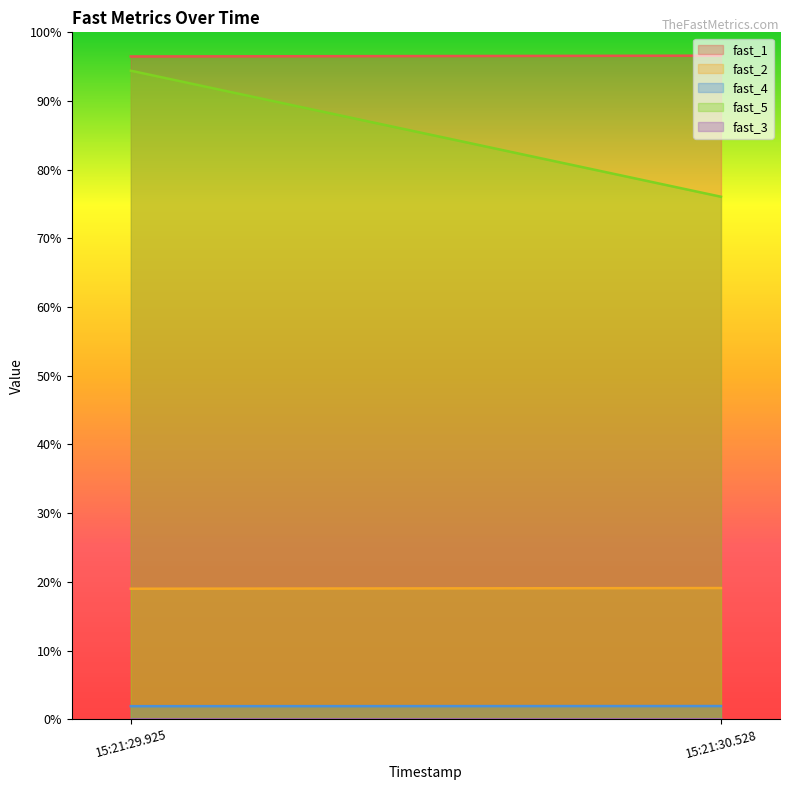

True or false: fast_2 and fast_5 cross at least once.

False